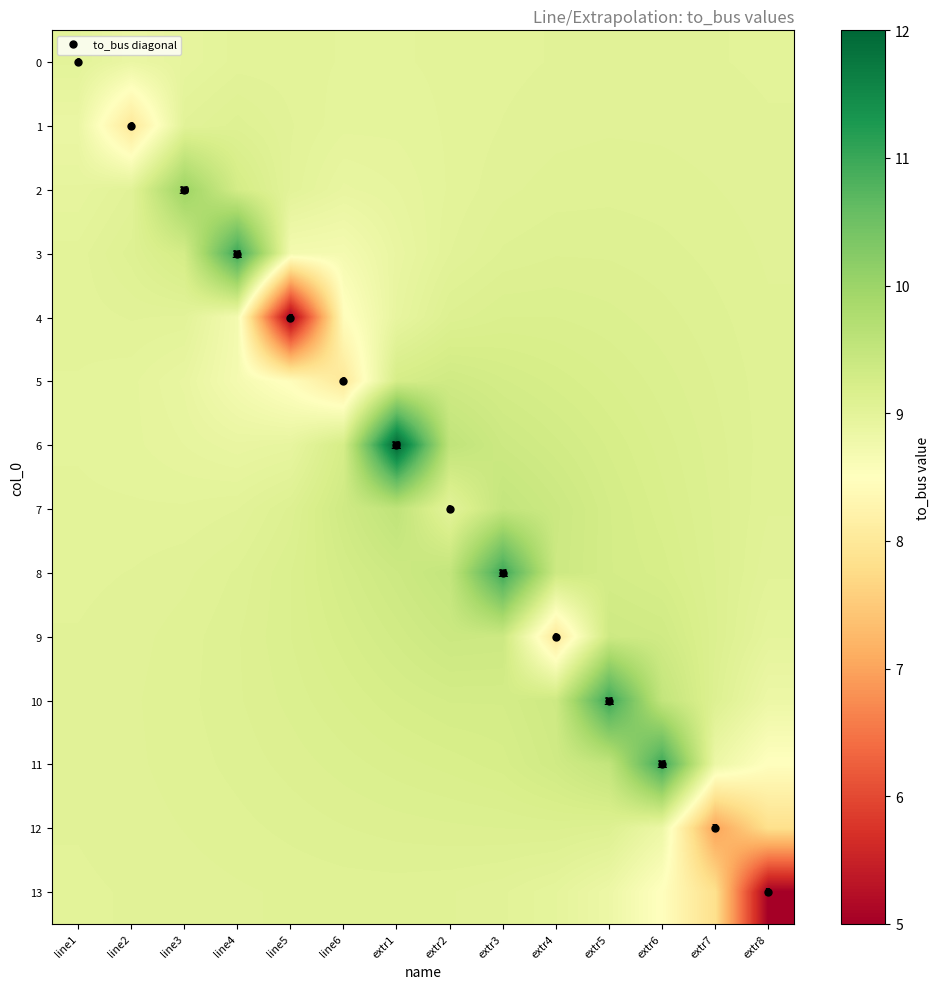

Is it true that 9 equals 12.9 at line5?

False